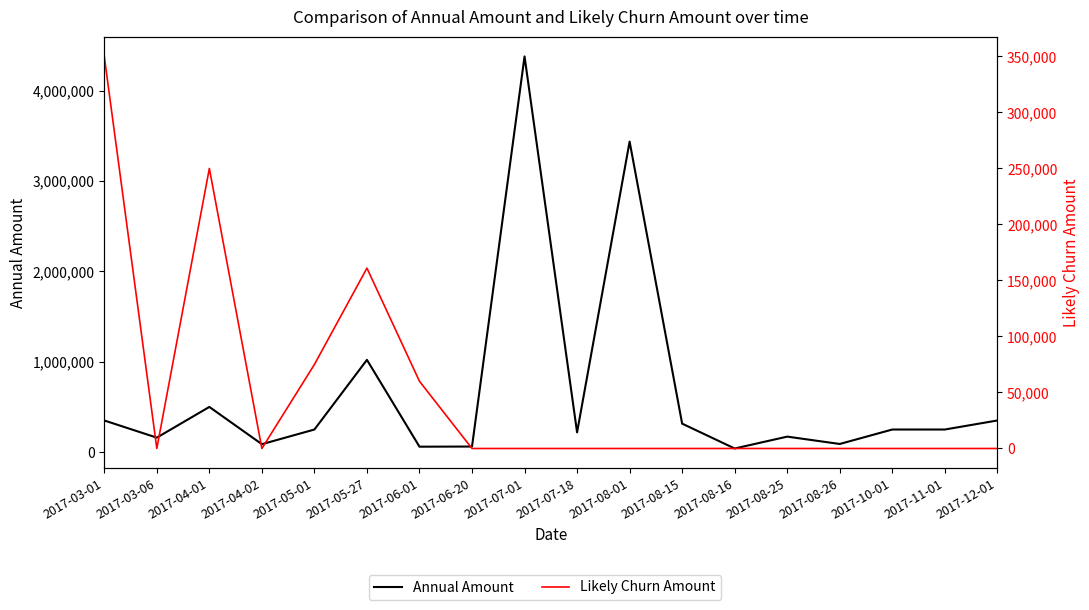

How many interior local peaks does the Likely Churn Amount series have?

2